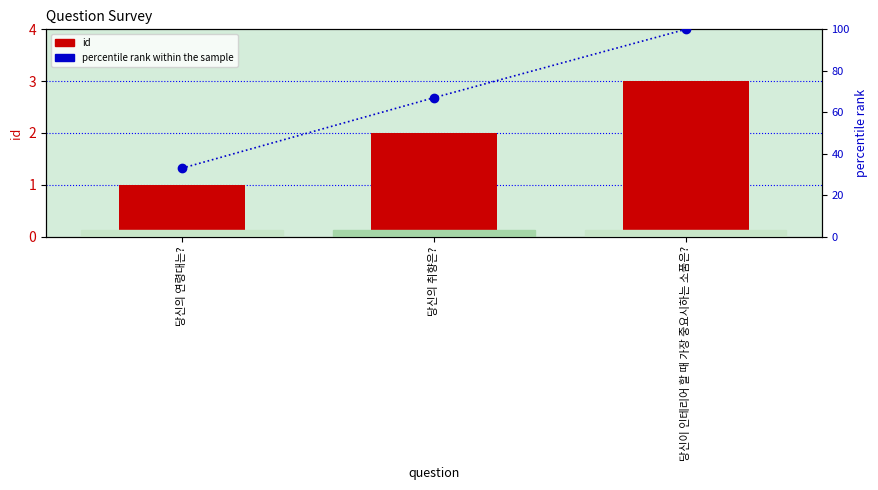

Rank the categories by percentile rank within the sample value from highest to lowest.

당신이 인테리어 할 때 가장 중요시하는 소품은?, 당신의 취향은?, 당신의 연령대는?